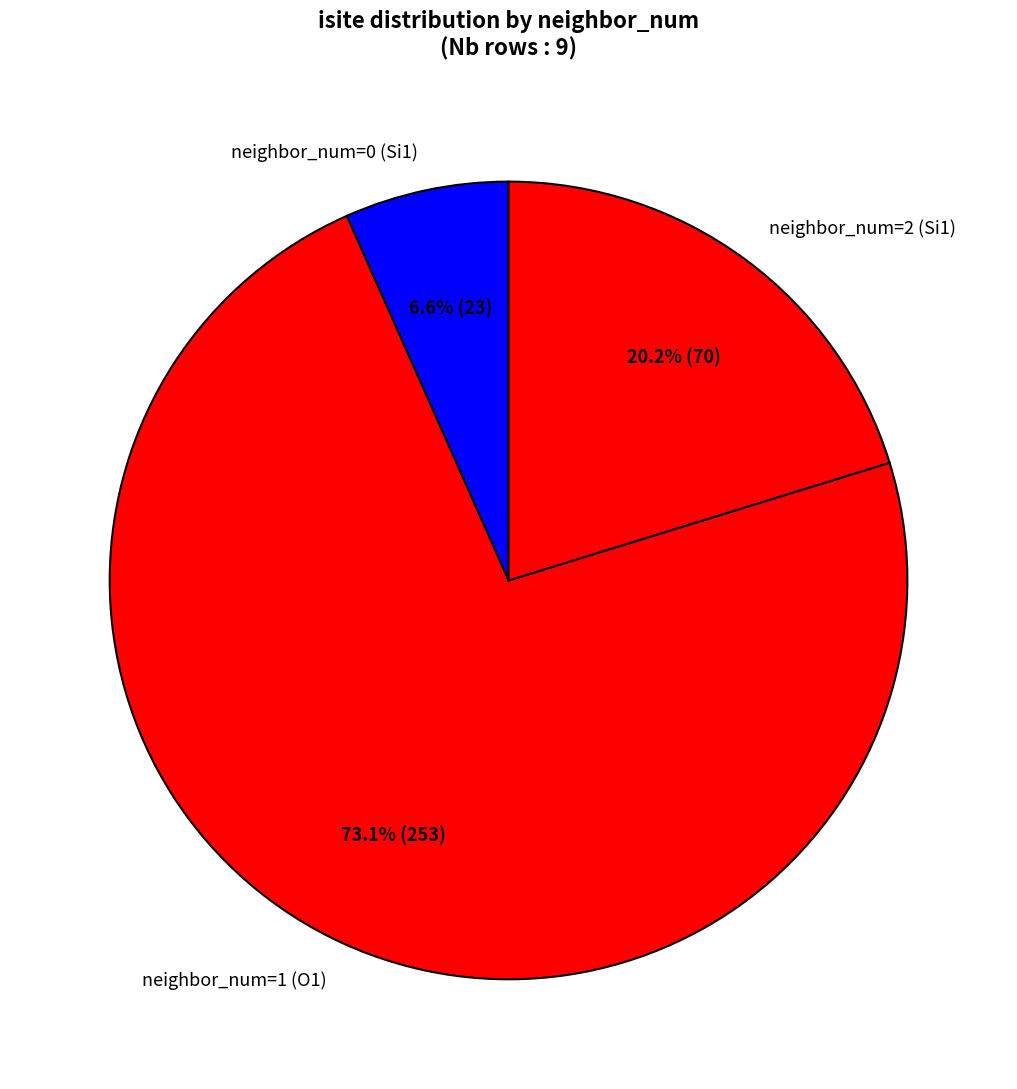

Rank the categories by value from highest to lowest.

neighbor_num=1 (O1), neighbor_num=2 (Si1), neighbor_num=0 (Si1)